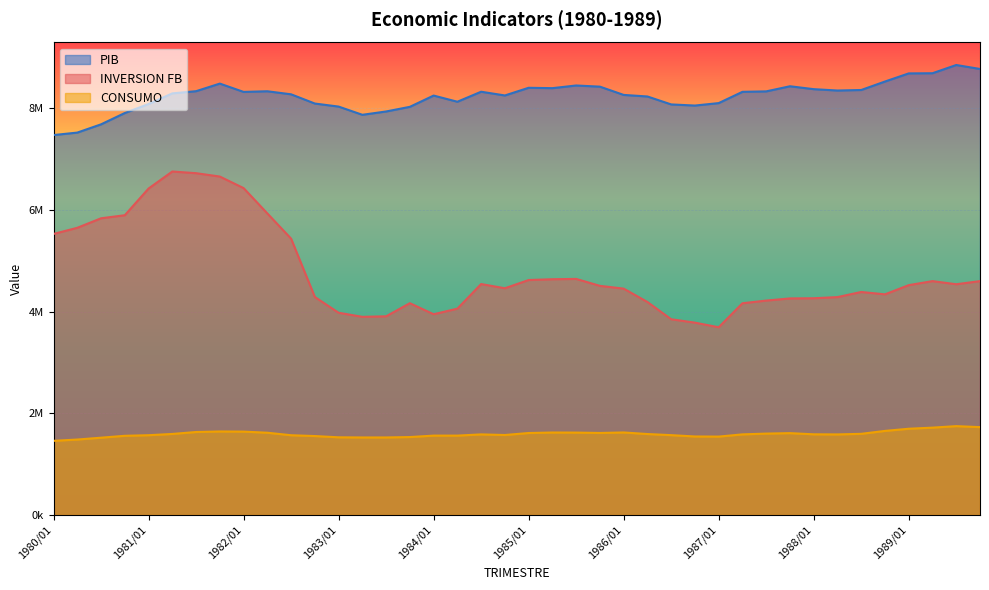

Is it true that INVERSION FB equals 6495107.2 at 1986/01?

False